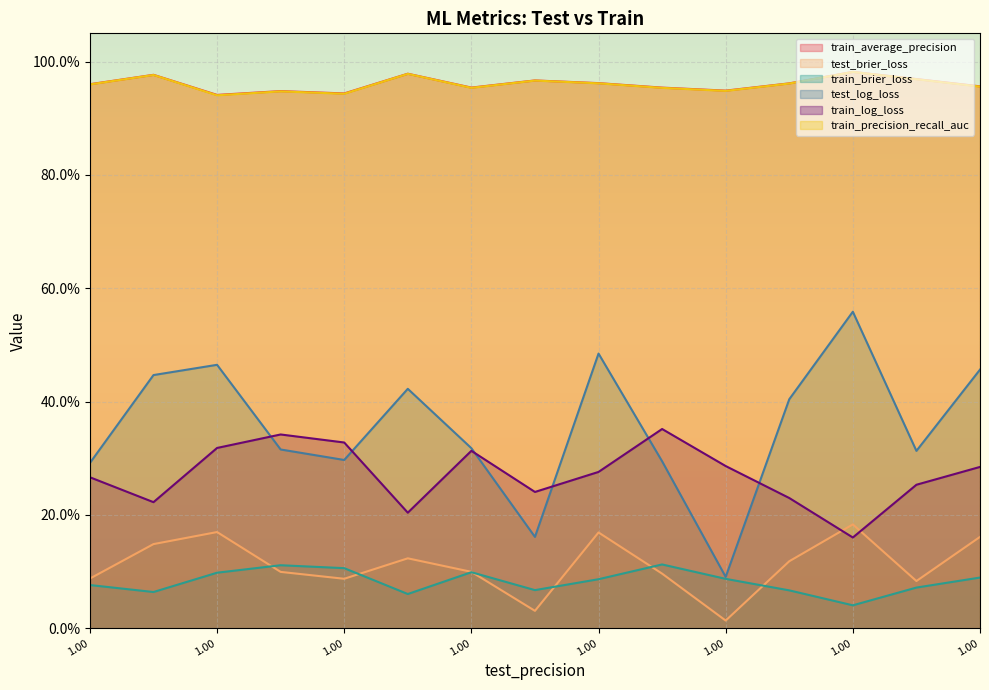

Between 0.0 and 1.0, which series saw the biggest shift?

test_log_loss